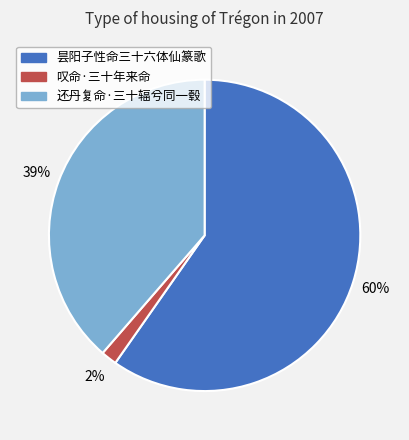

Which has a higher value, 昙阳子性命三十六体仙篆歌 or 叹命·三十年来命?

昙阳子性命三十六体仙篆歌